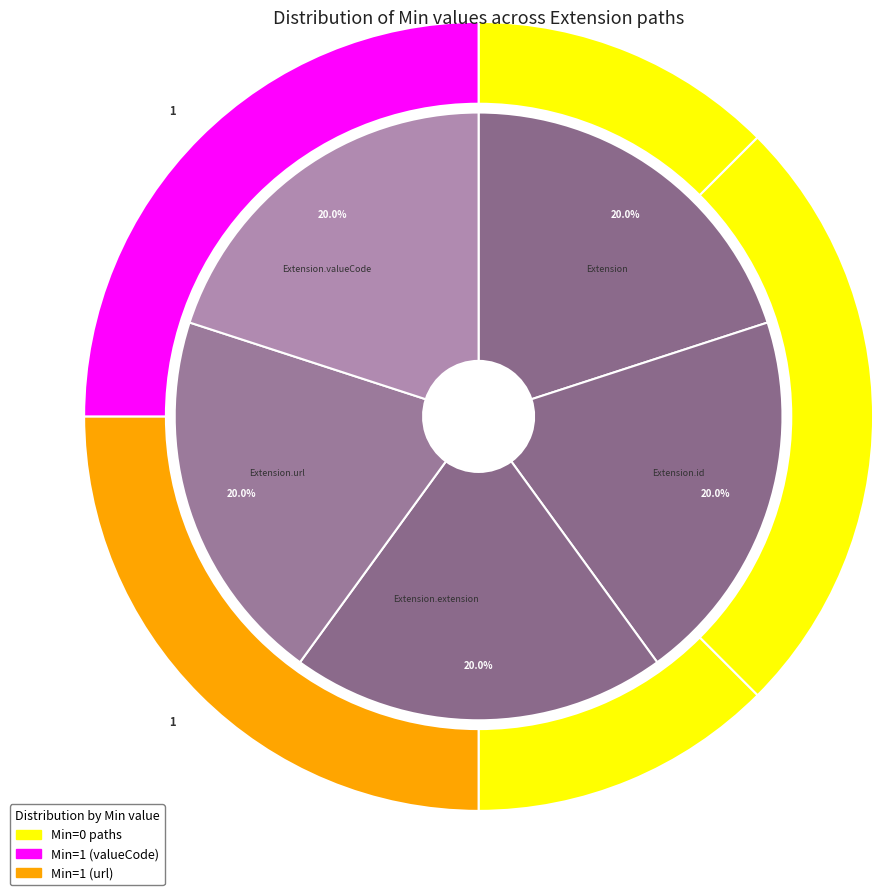

Count the number of slices in the pie.

5